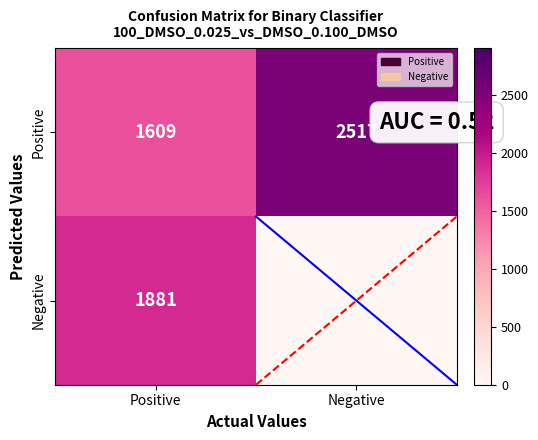

How many data points does each series have?

2